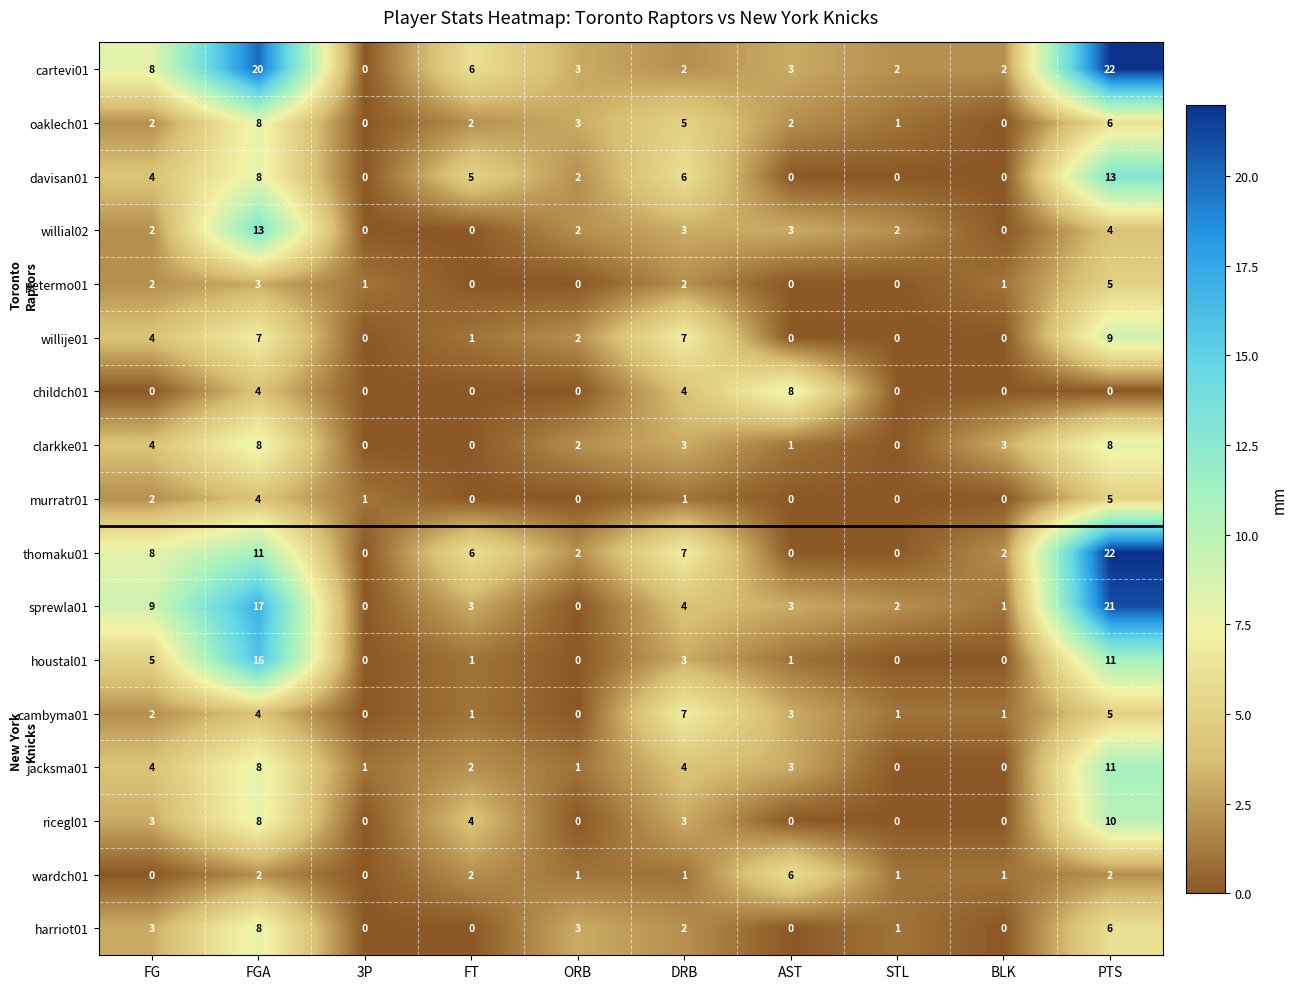

Is the value of clarkke01 at PTS greater than the value of cambyma01 at DRB?

Yes